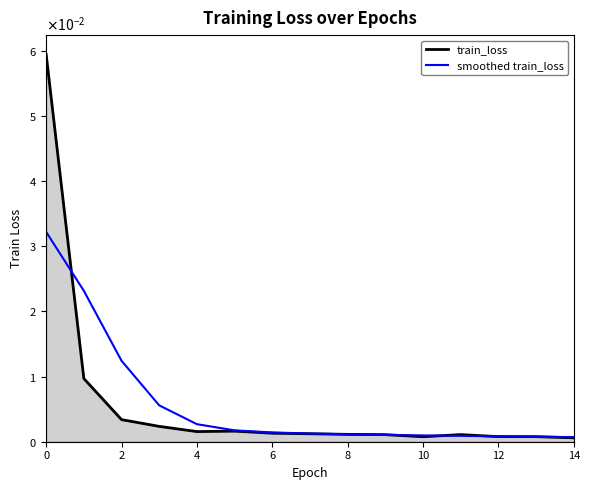

What is the sum of all train_loss values?

0.1